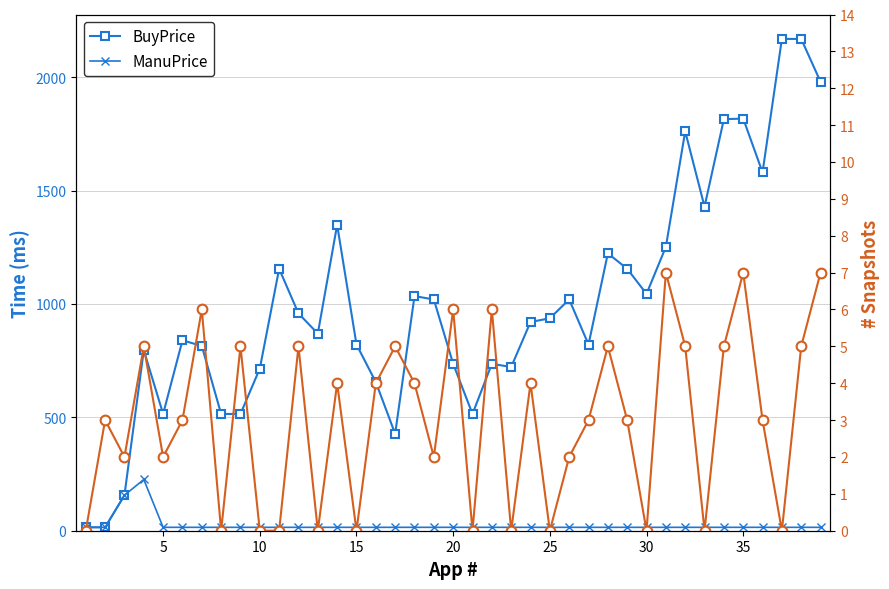

At which label is Count closest to 3?

5